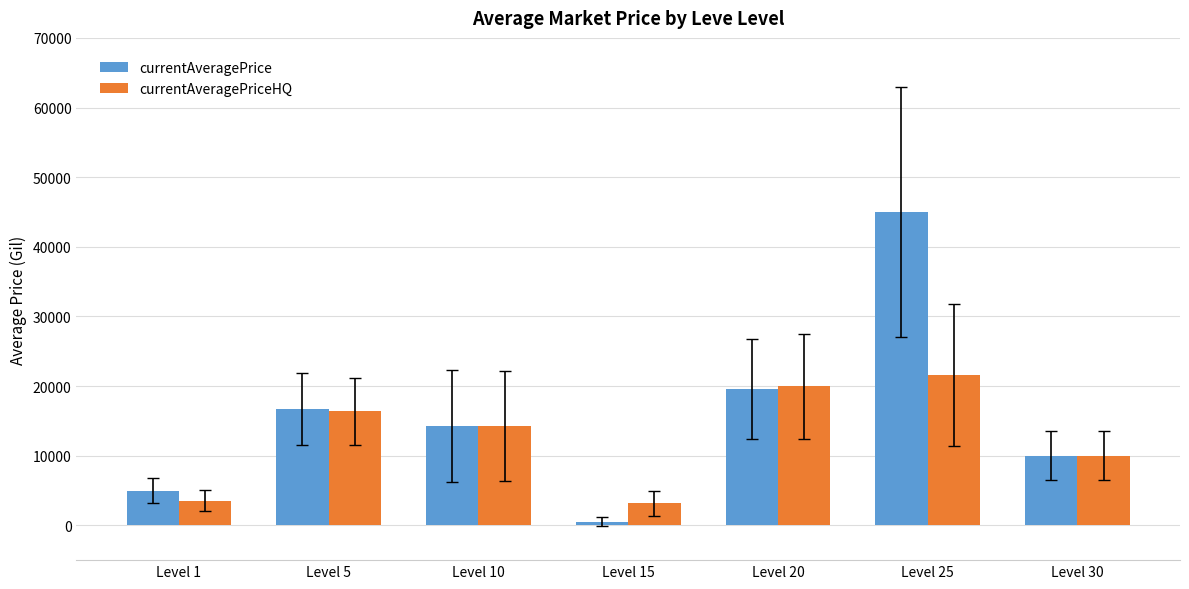

What are all the series names shown in the legend?

currentAveragePrice, currentAveragePriceHQ